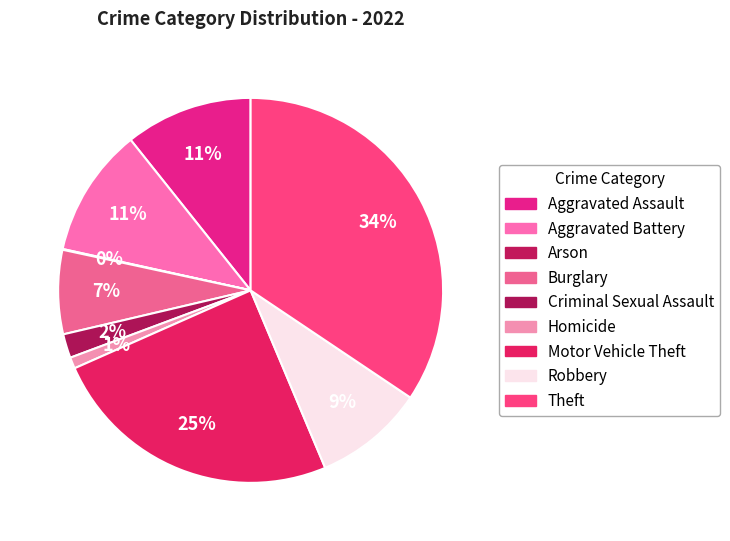

The Aggravated Battery slice represents 11% of the pie. True or false?

True